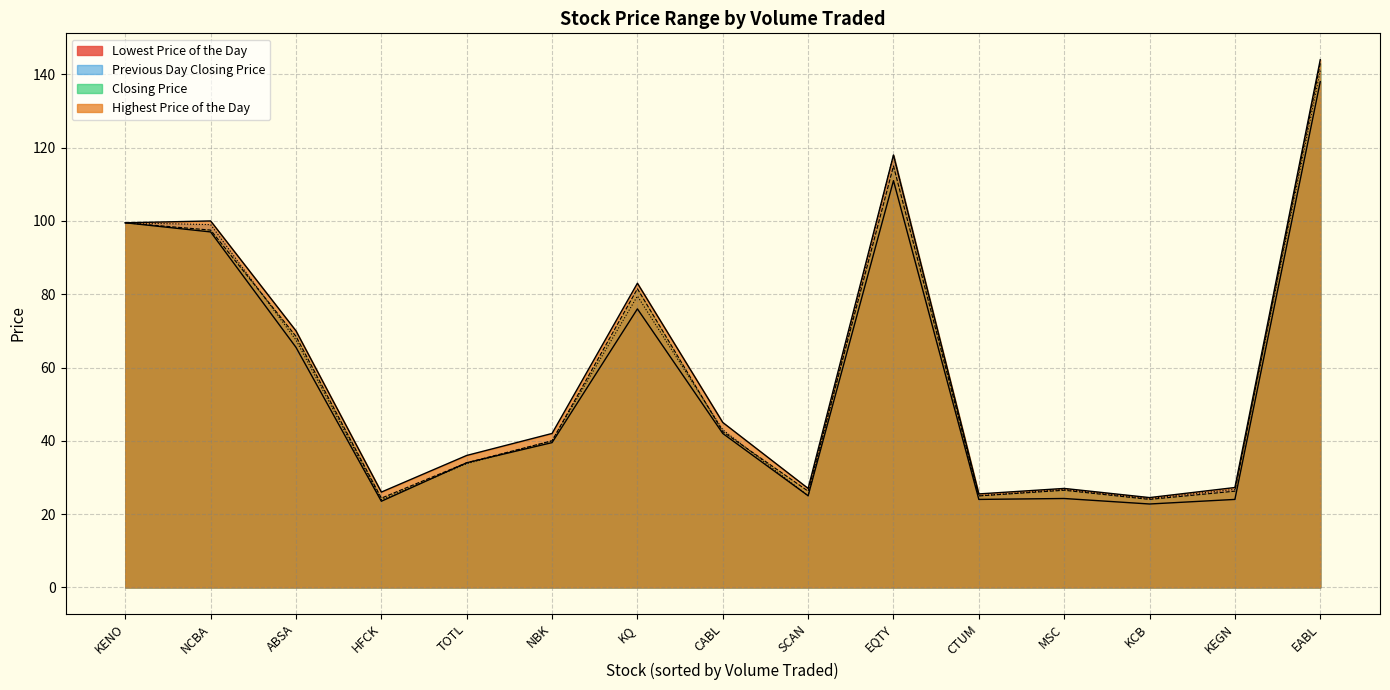

List the series in order of their peak value, lowest first.

Lowest Price of the Day, Previous Day Closing Price, Closing Price, Highest Price of the Day